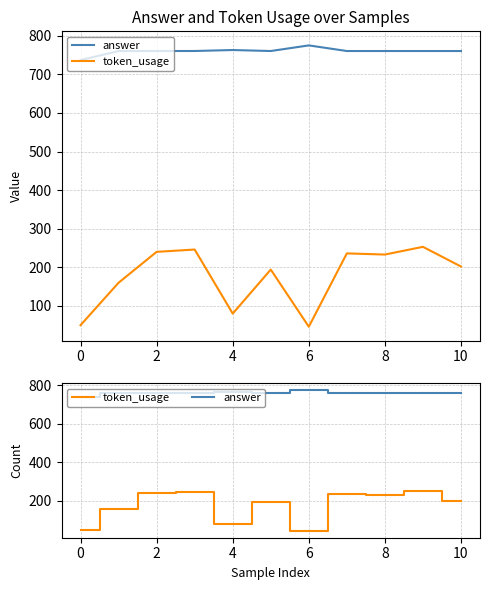

How many distinct data groups are displayed?

2